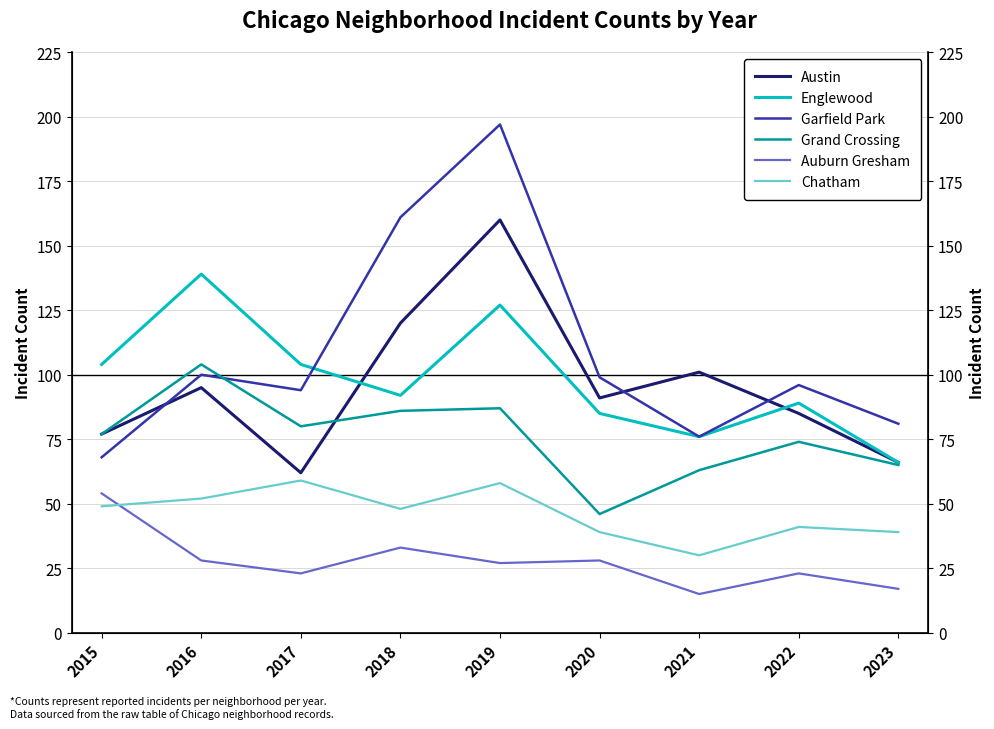

At how many categories does at least one series exceed 195?

1